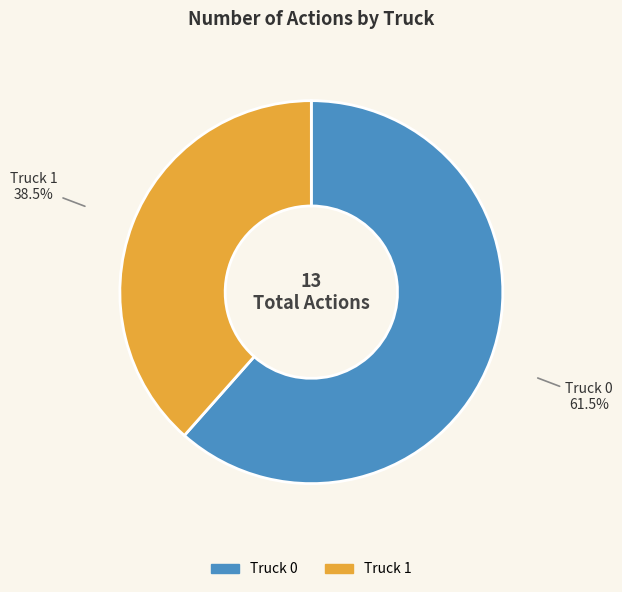

How much of the chart is everything except Truck 0?

38.5%